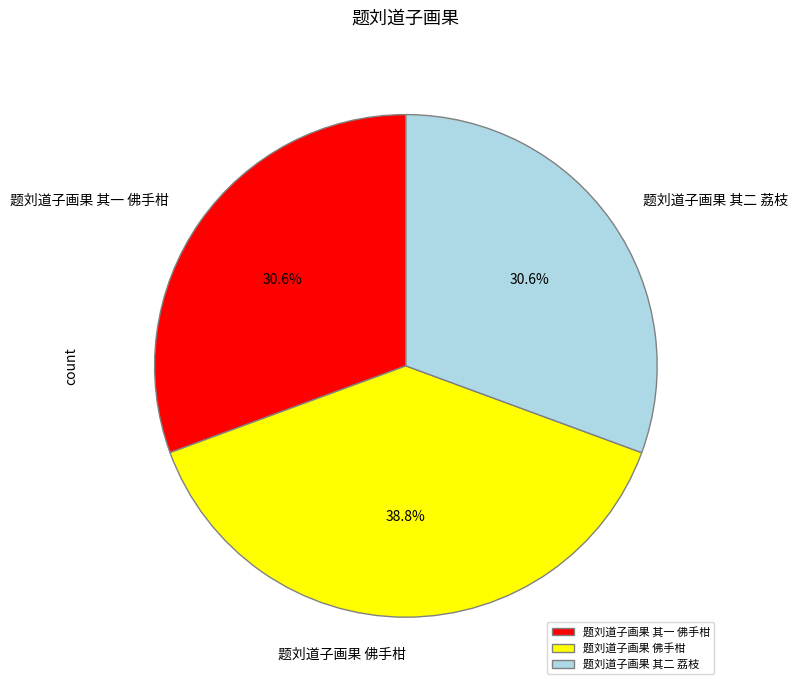

Is 题刘道子画果 佛手柑 the majority of the pie?

No